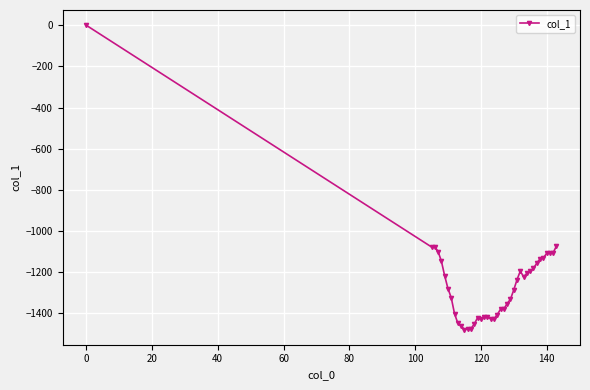

True or false: there are more than 2 points higher than both neighbors.

True